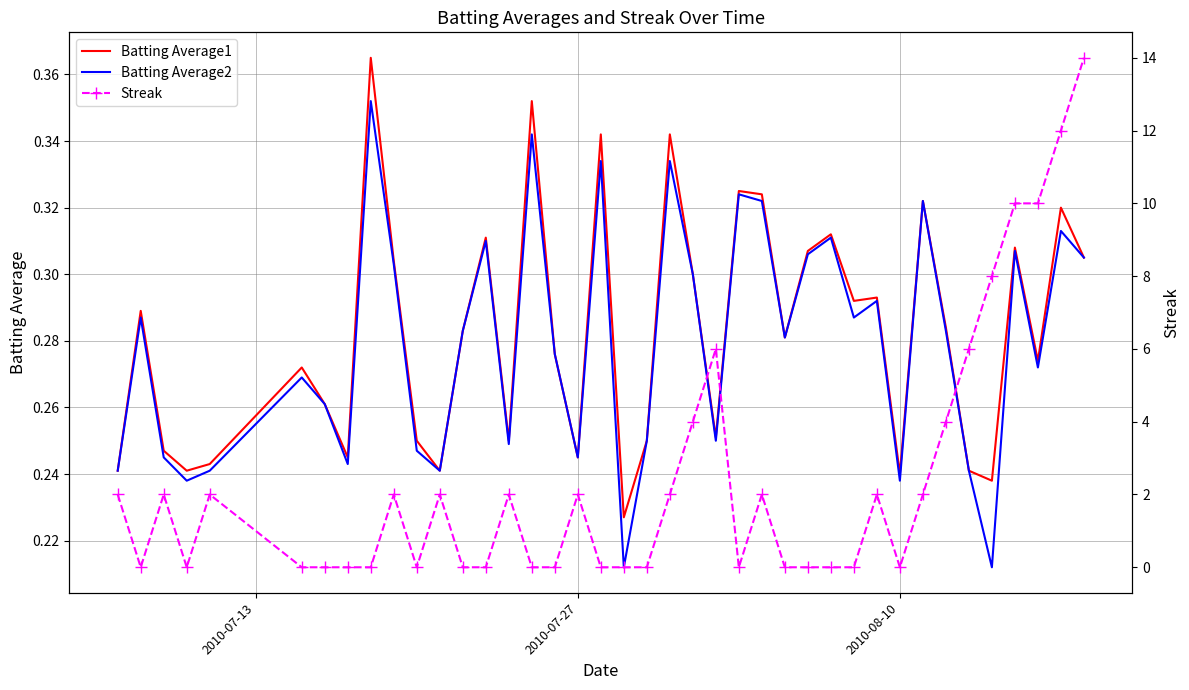

How many lines are shown in the chart?

3